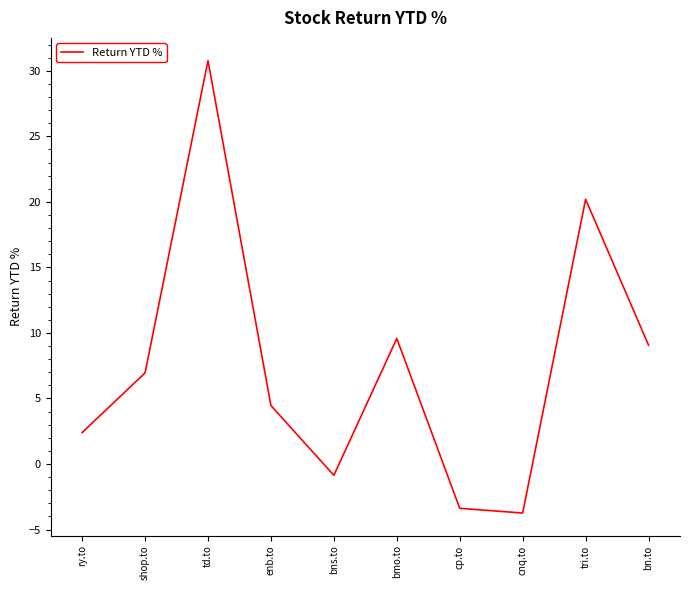

Reading right to left, what are all the values shown in this chart?

9.1	20.2	-3.7	-3.4	9.6	-0.9	4.5	30.8	7.0	2.4